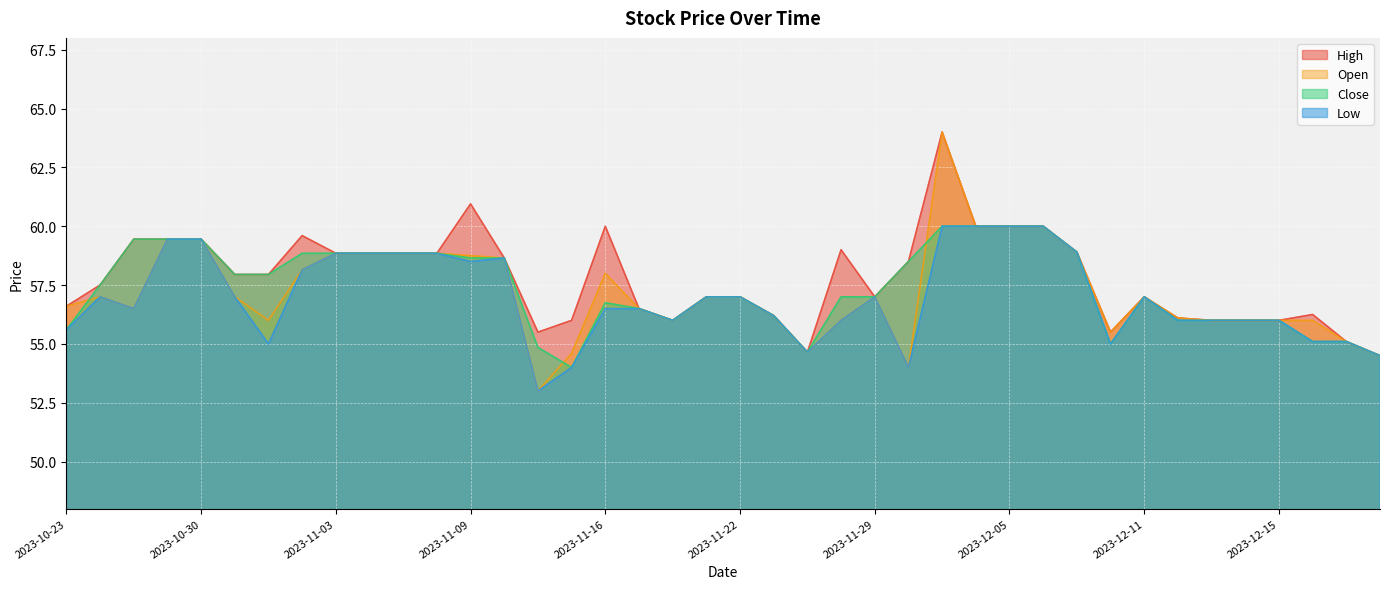

List the labels in order of Low value, smallest first.

2023-11-13, 2023-11-15, 2023-11-30, 2023-12-20, 2023-11-24, 2023-11-01, 2023-12-08, 2023-12-18, 2023-12-19, 2023-10-23, 2023-11-20, 2023-11-28, 2023-12-12, 2023-12-13, 2023-12-14, 2023-12-15, 2023-11-23, 2023-10-26, 2023-11-16, 2023-11-17, 2023-10-25, 2023-10-31, 2023-11-21, 2023-11-22, 2023-11-29, 2023-12-11, 2023-11-02, 2023-11-09, 2023-11-10, 2023-11-03, 2023-11-06, 2023-11-07, 2023-11-08, 2023-12-07, 2023-10-27, 2023-10-30, 2023-12-01, 2023-12-04, 2023-12-05, 2023-12-06